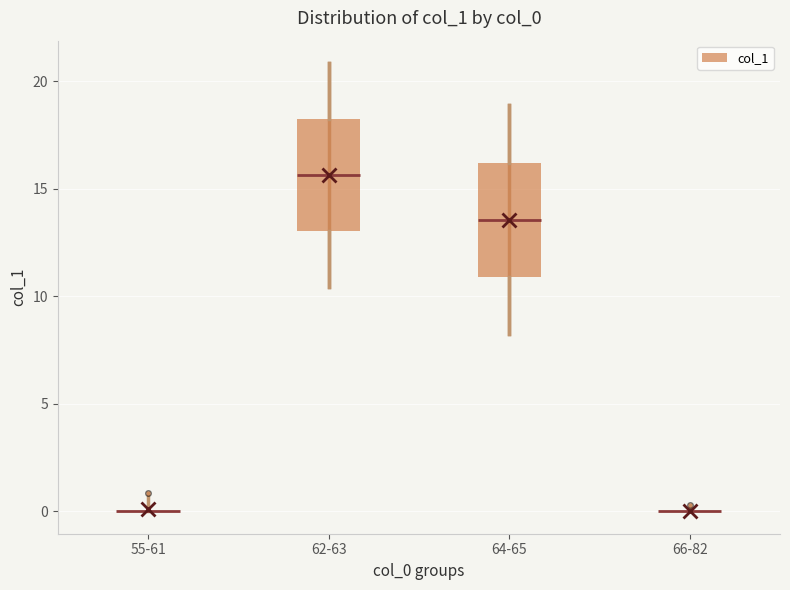

Where is the upper edge of the box for 62-63 on the y-axis? The values are not printed on the chart, so give them approximately, as read against the axis.

18.0